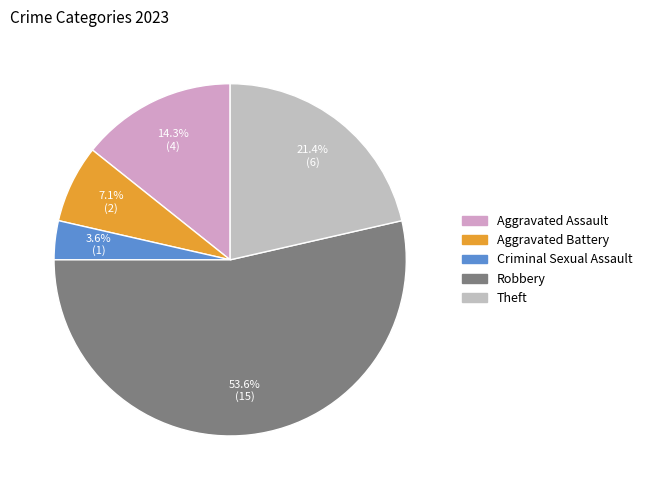

Does Robbery account for over 50% of the chart?

Yes